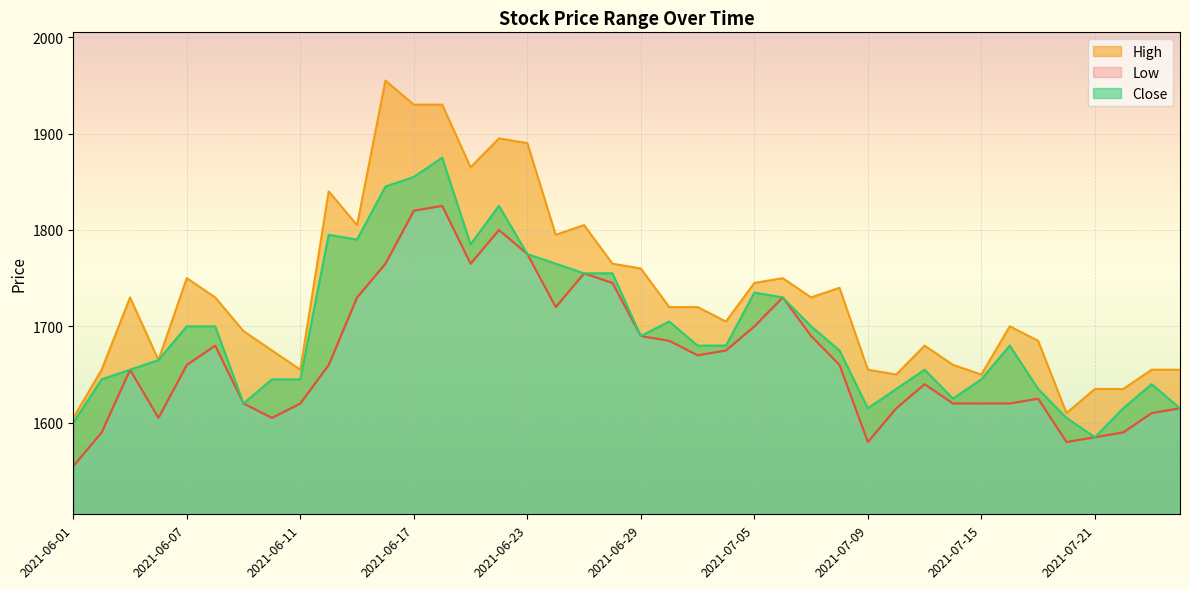

What is the label of the 13th point from the left?

2021-06-17